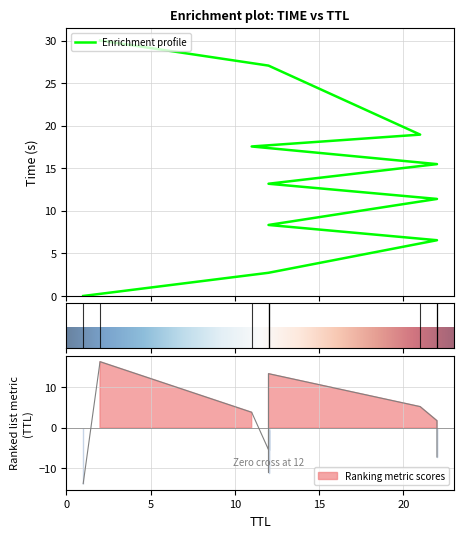

Which category has the lowest value across all series?

1